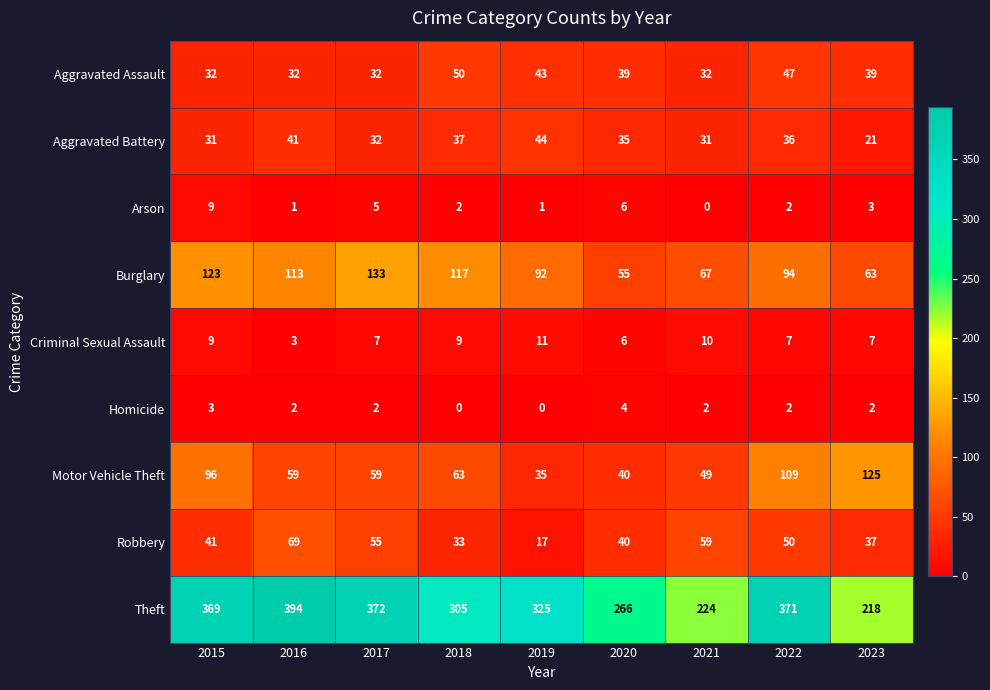

List the series in order of their peak value, lowest first.

Homicide, Arson, Criminal Sexual Assault, Aggravated Battery, Aggravated Assault, Robbery, Motor Vehicle Theft, Burglary, Theft